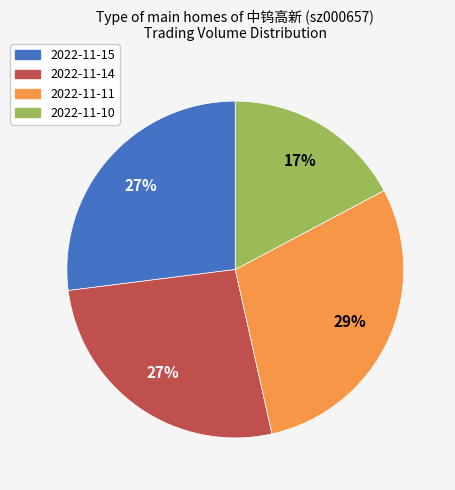

How many segments does this pie chart have?

4